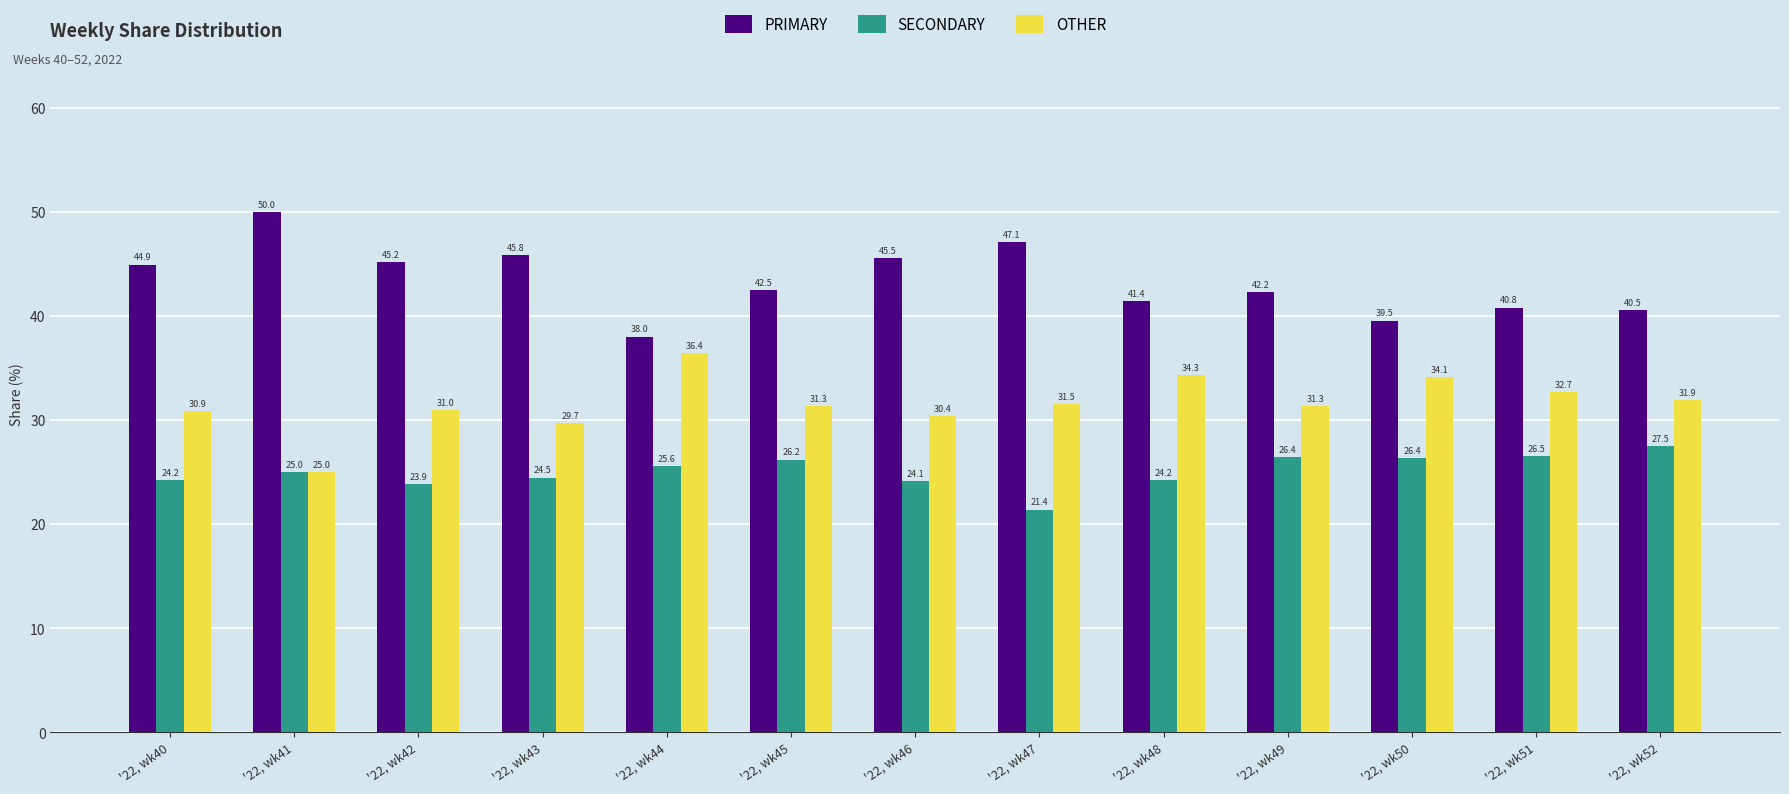

Where does the PRIMARY series first go above 42?

'22, wk40